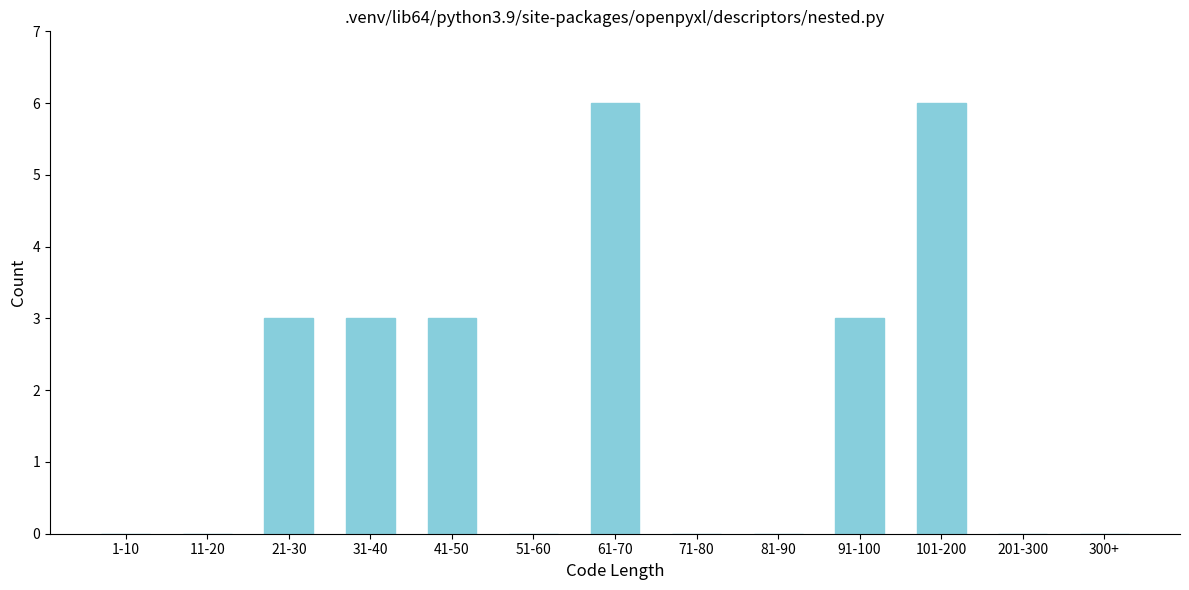

Reading left to right, list all the values displayed in this chart.

1-10=0	11-20=0	21-30=3	31-40=3	41-50=3	51-60=0	61-70=6	71-80=0	81-90=0	91-100=3	101-200=6	201-300=0	300+=0